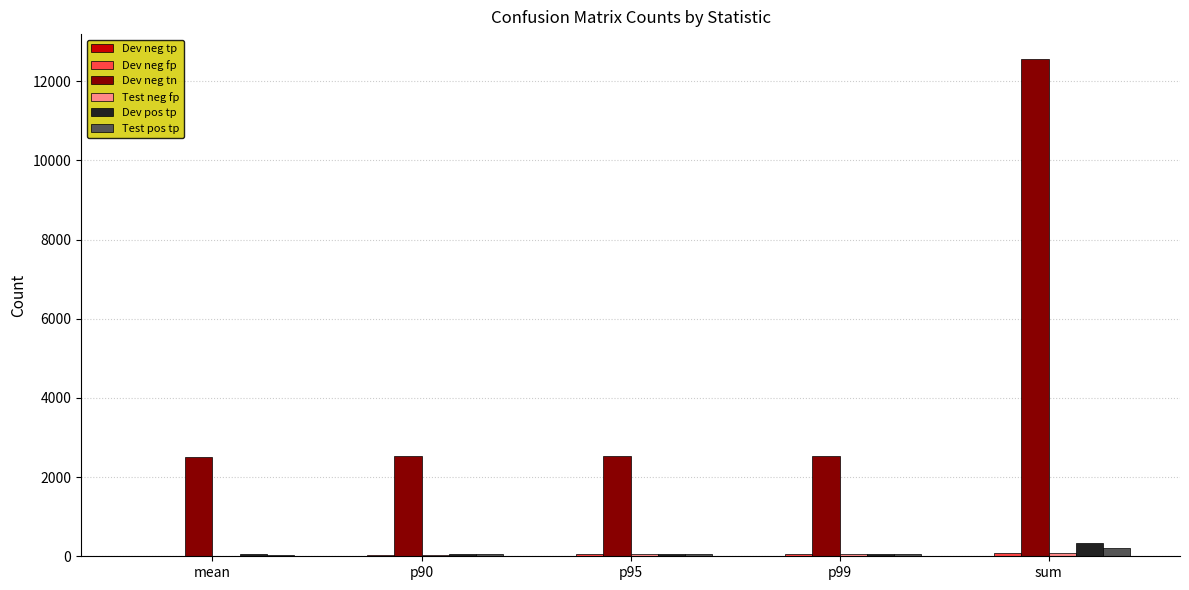

At which category is the sum across all series the highest?

sum